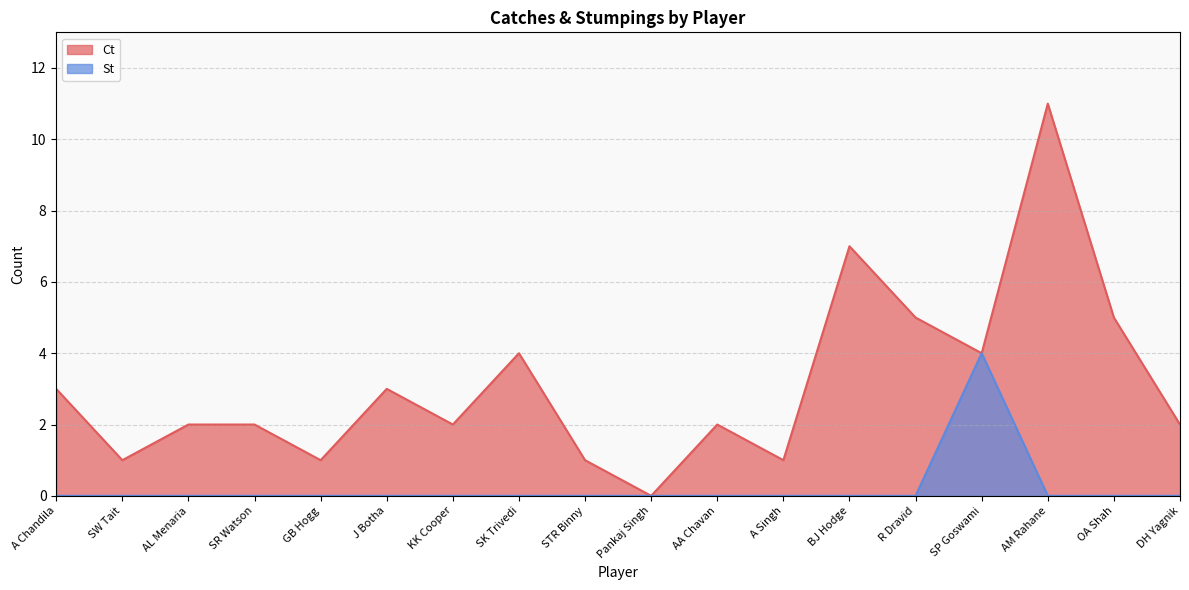

True or false: Ct and St cross at least once.

False